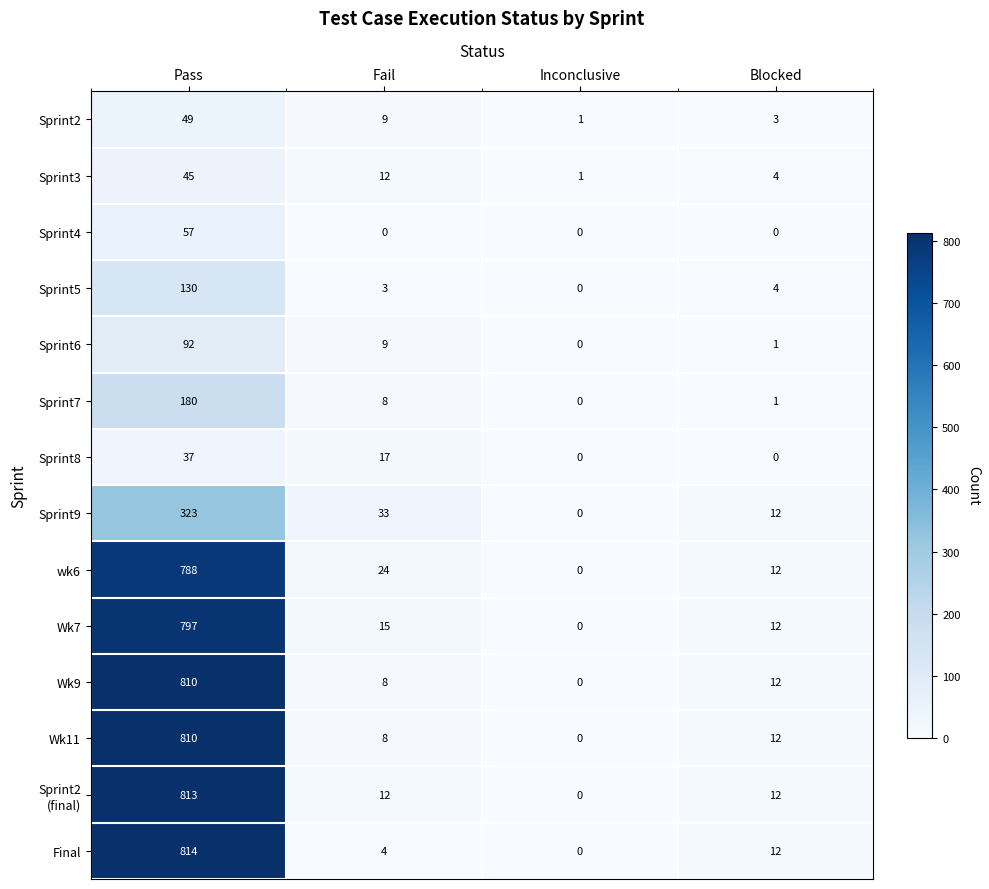

What is the total value across all series at Fail?

162